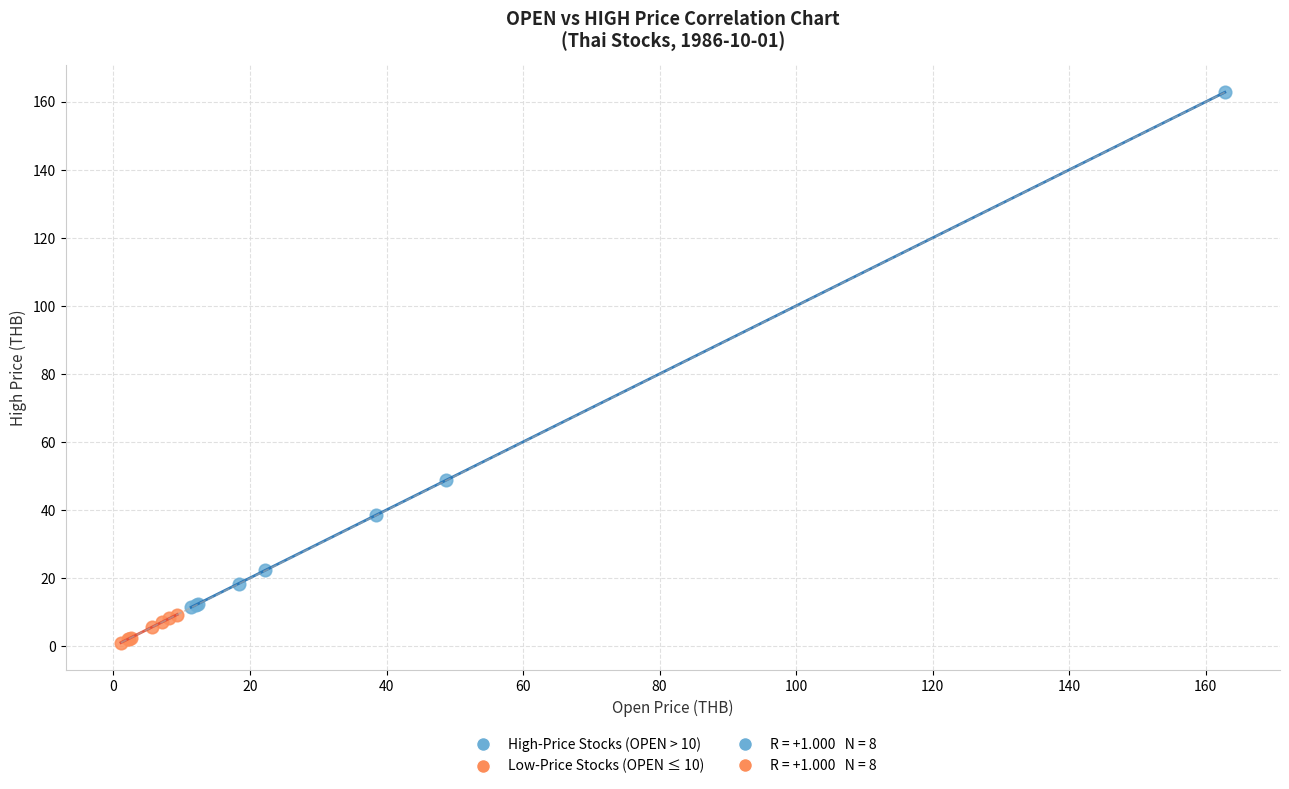

Which series has the widest spread of Y values?

High-Price Stocks (OPEN > 10)